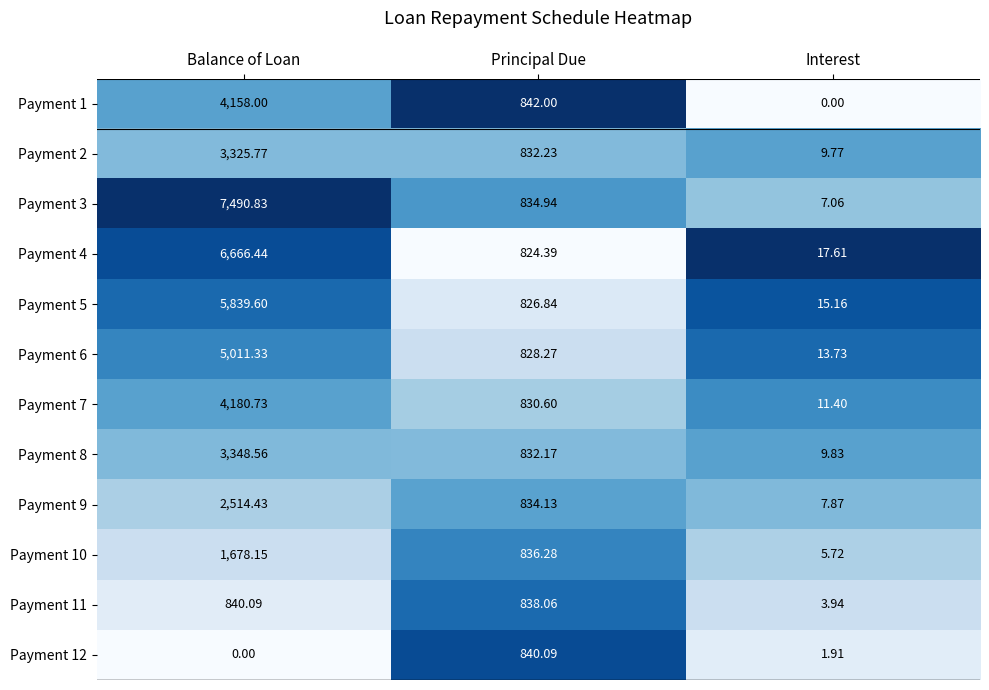

Between Principal Due and Interest, which series saw the biggest shift?

Payment 1